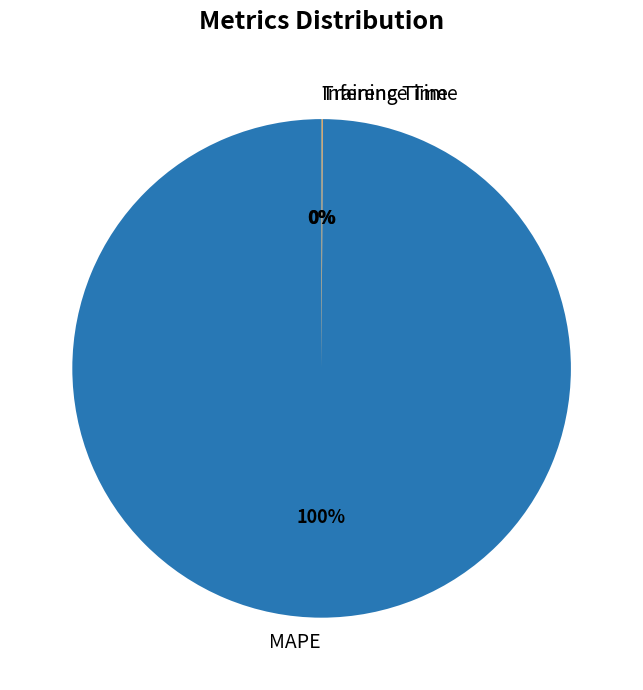

The MAPE slice represents 100% of the pie. True or false?

True